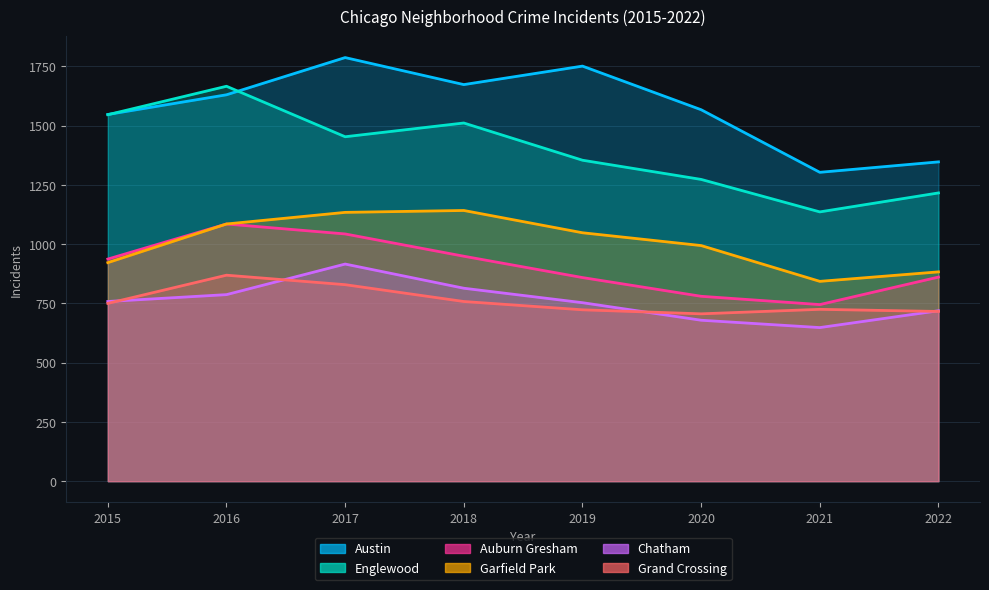

How many lines are shown in the chart?

6